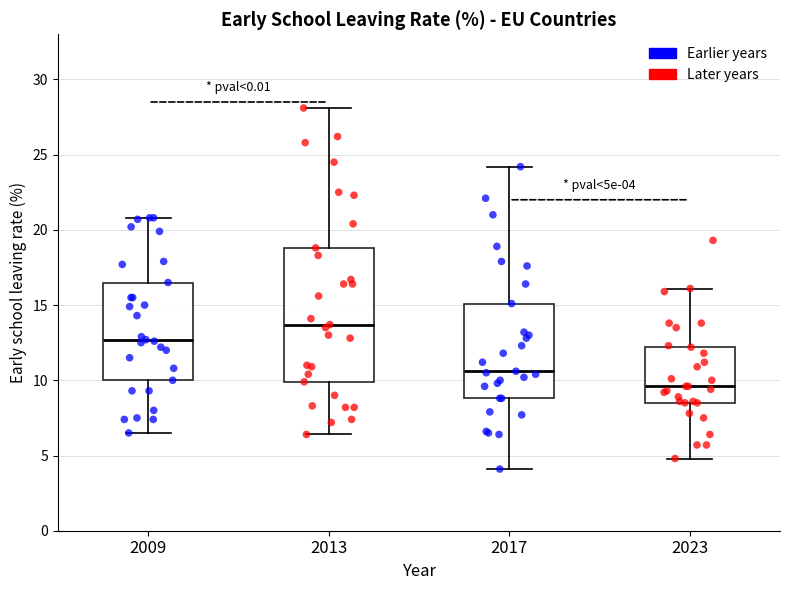

Which box has the lowest median line?

2023